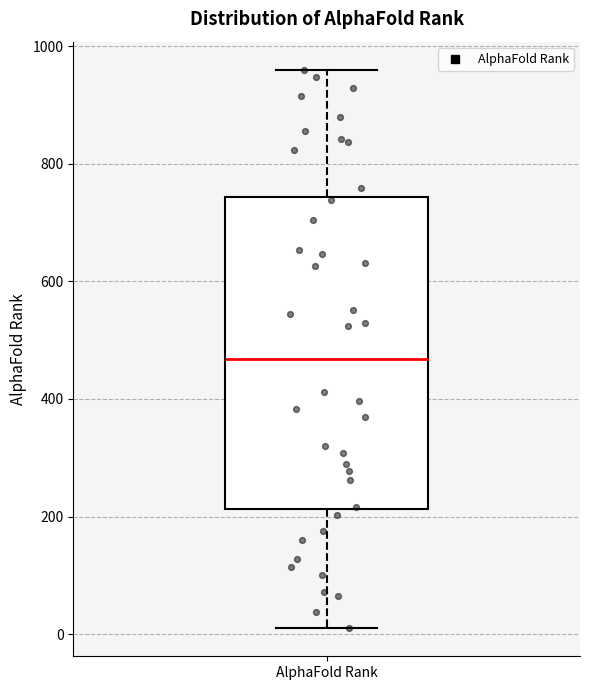

Read this box plot against the y-axis: the position of the median line, the range covered by the box, and the ends of both whiskers. The values are not printed on the chart, so give them approximately, as read against the axis.

median 460, box 220 to 740, whiskers 20 to 960